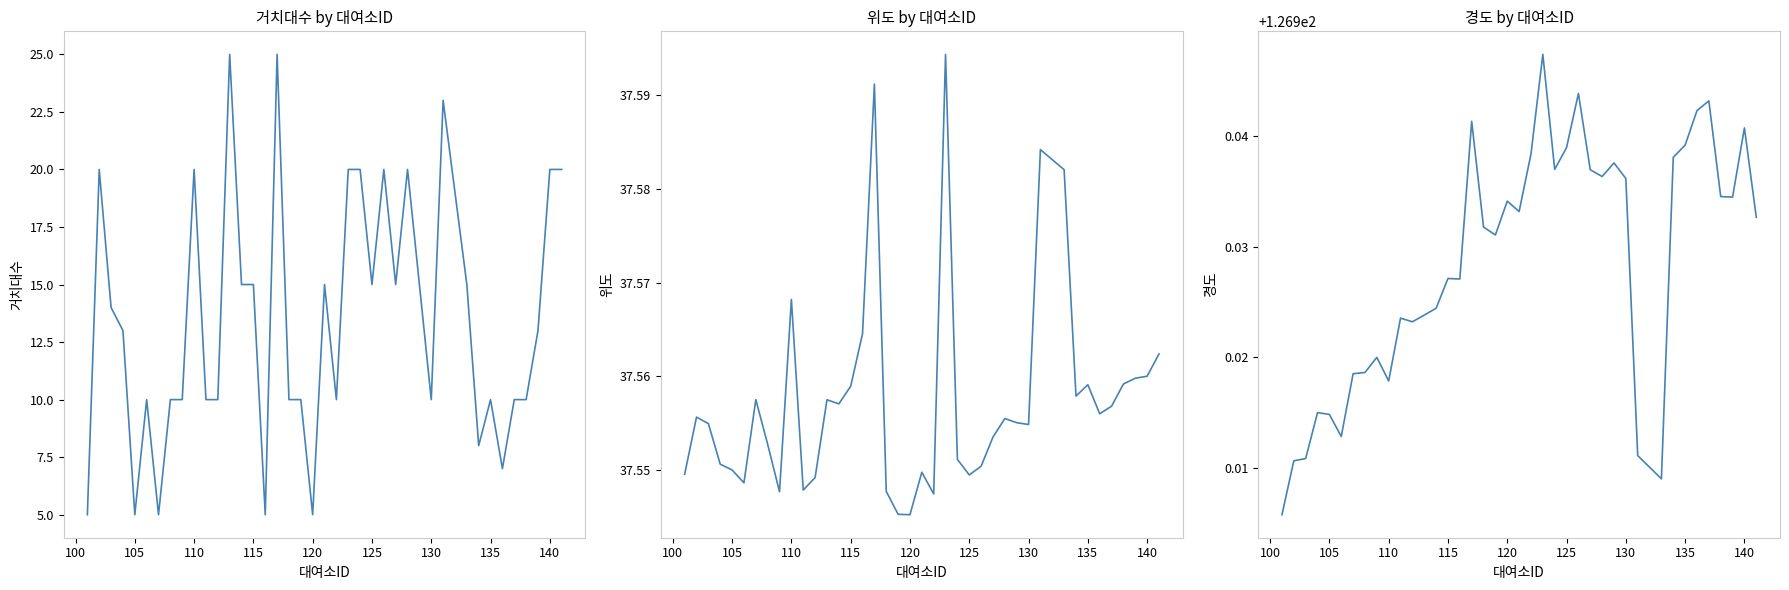

How many distinct data groups are displayed?

3